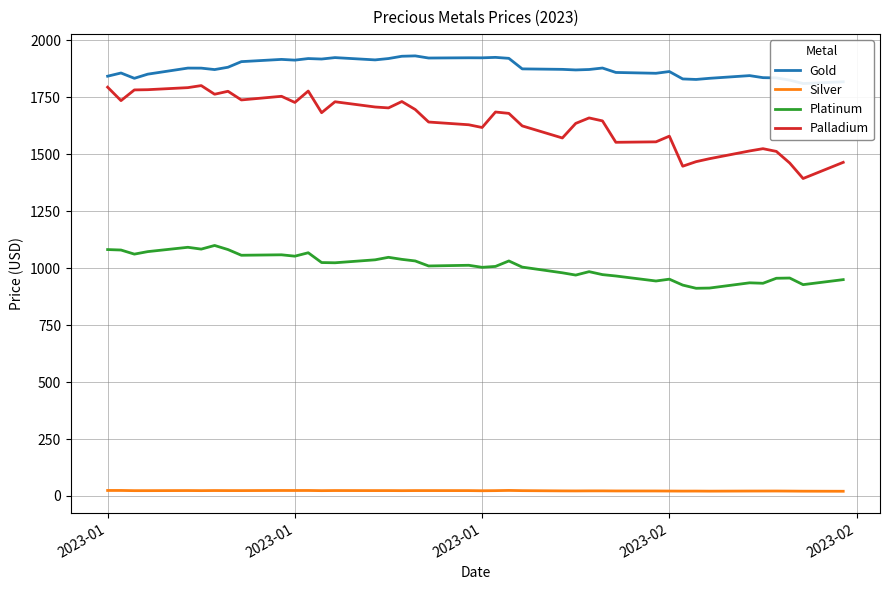

Reading left to right, extract all data points from this chart.

Gold: 1843.2	1857.3	1834.0	1852.2	1878.8	1878.7	1872.3	1882.5	1907.2	1917.0	1913.8	1920.7	1918.6	1924.9	1914.8	1920.8	1930.8	1932.5	1923.0	1924.1	1923.9	1925.9	1921.7	1875.3	1873.2	1870.7	1872.7	1879.1	1859.7	1856.0	1863.7	1831.2	1829.0	1834.0	1845.8	1836.8	1835.8	1826.0	1811.0	1818.7
Silver: 24.3	24.3	23.4	23.5	23.9	23.5	23.9	23.7	23.7	24.2	24.1	24.2	23.4	23.9	23.7	23.7	23.4	23.7	23.7	23.6	23.0	23.5	24.4	23.5	22.4	22.2	22.4	22.5	22.1	22.0	21.7	21.5	21.6	21.2	21.7	21.8	21.9	21.5	21.1	20.7
Platinum: 1082.0	1080.0	1062.0	1073.0	1092.0	1084.0	1100.0	1082.0	1057.0	1059.0	1053.0	1068.0	1025.0	1024.0	1037.0	1048.0	1039.0	1032.0	1010.0	1013.0	1004.0	1008.0	1032.0	1005.0	980.0	970.0	985.0	972.0	966.0	944.0	952.0	926.0	912.0	913.0	936.0	934.0	956.0	957.0	928.0	950.0
Palladium: 1795.0	1736.0	1783.0	1784.0	1793.0	1802.0	1764.0	1777.0	1739.0	1755.0	1728.0	1778.0	1683.0	1731.0	1708.0	1704.0	1732.0	1697.0	1642.0	1630.0	1618.0	1686.0	1680.0	1625.0	1572.0	1636.0	1660.0	1647.0	1553.0	1555.0	1580.0	1448.0	1468.0	1481.0	1515.0	1525.0	1513.0	1462.0	1394.0	1465.0